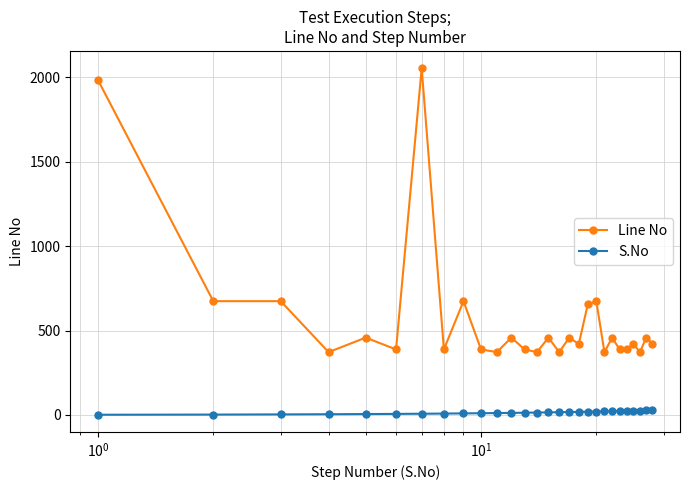

List the series in order of their peak value, highest first.

Line No, S.No